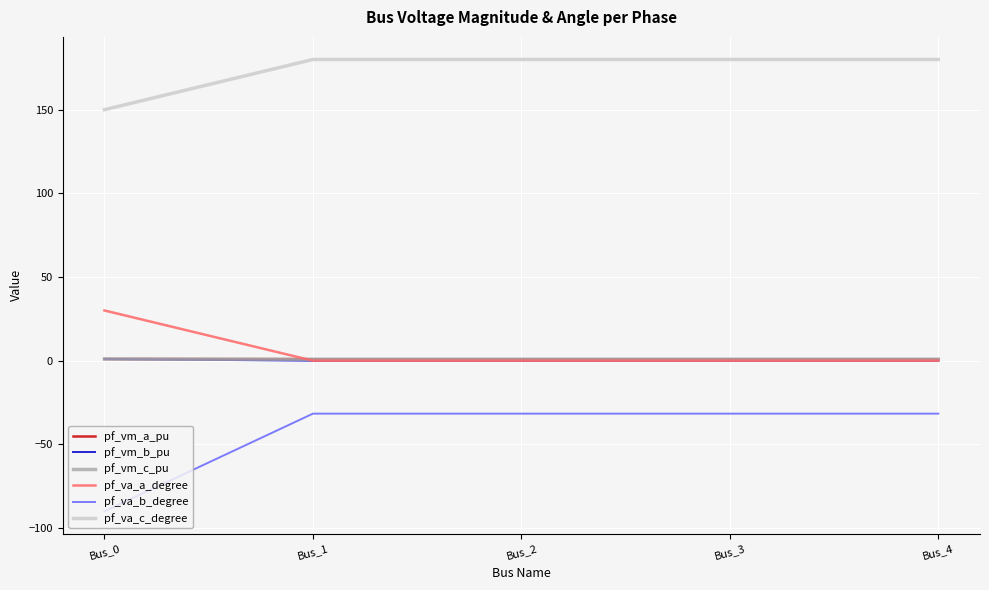

Which series has the largest total across all categories?

pf_va_c_degree